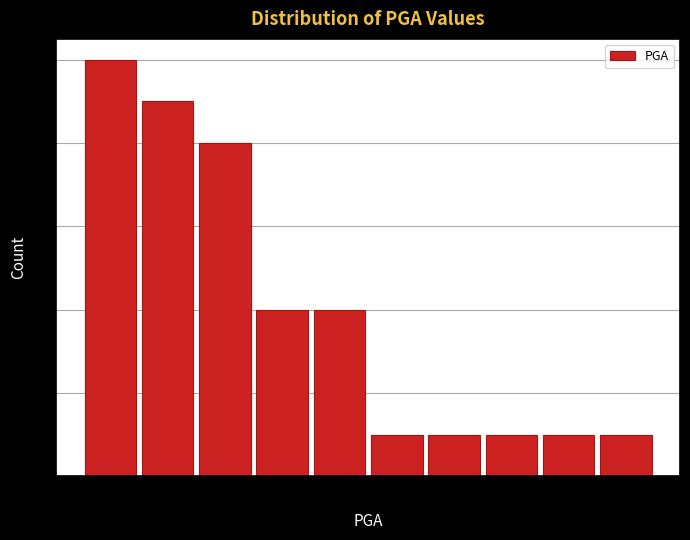

Which range on the x-axis has the tallest bar?

0.12 to 0.26